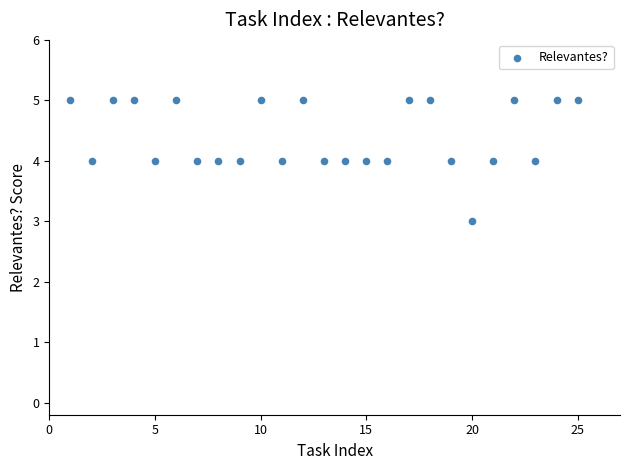

What is the range of X values (max minus min)?

24